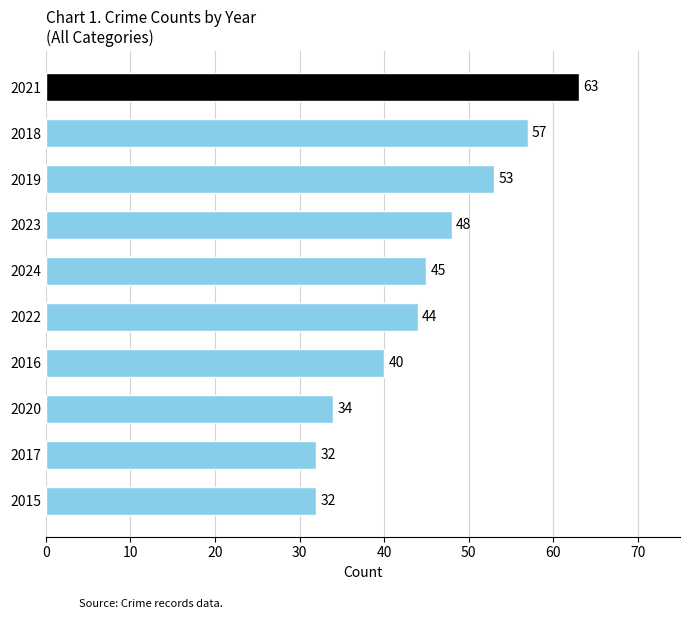

Which has a higher value, 2021 or 2019?

2021